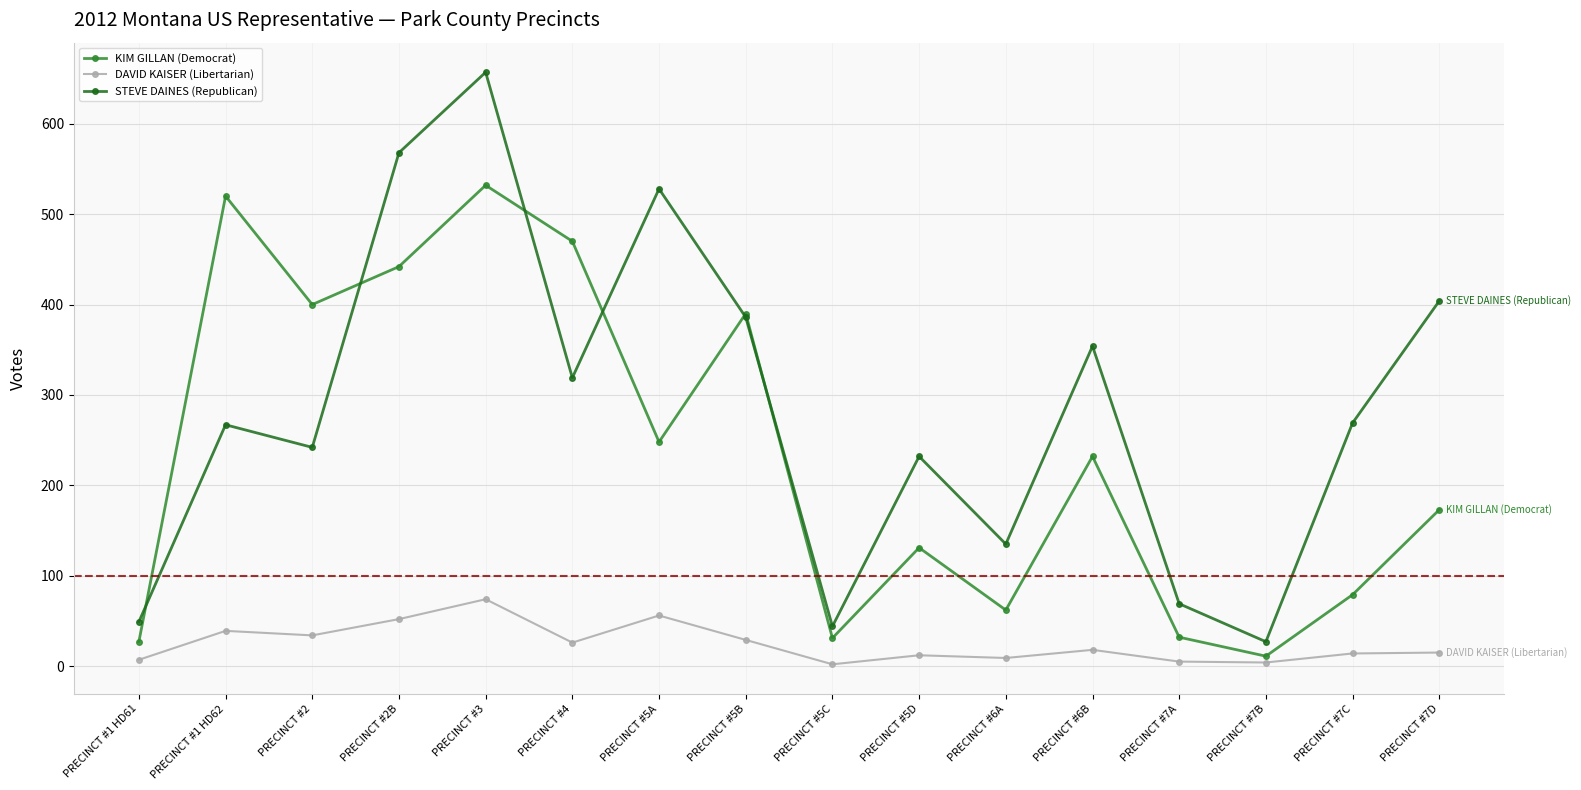

Rank the series by their maximum value, from lowest to highest.

DAVID KAISER (Libertarian), KIM GILLAN (Democrat), STEVE DAINES (Republican)